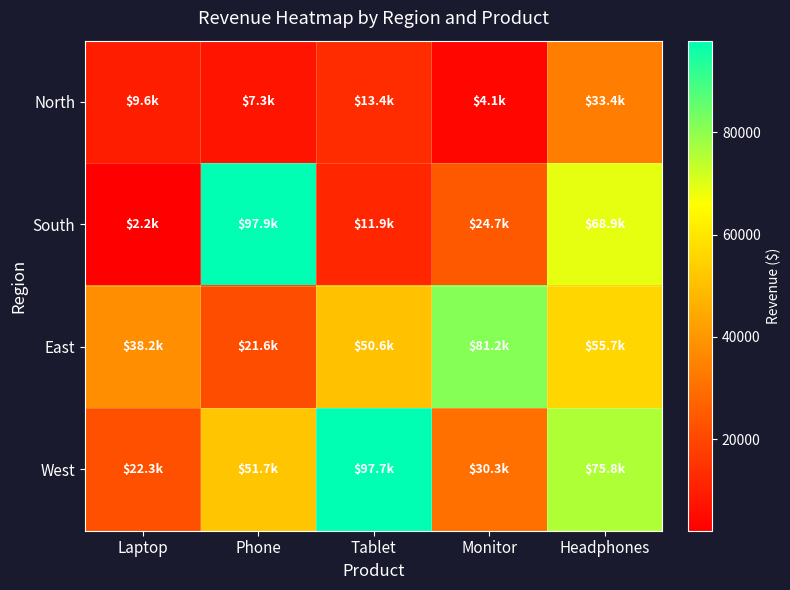

Rank the series at Monitor from highest to lowest value.

East, West, South, North